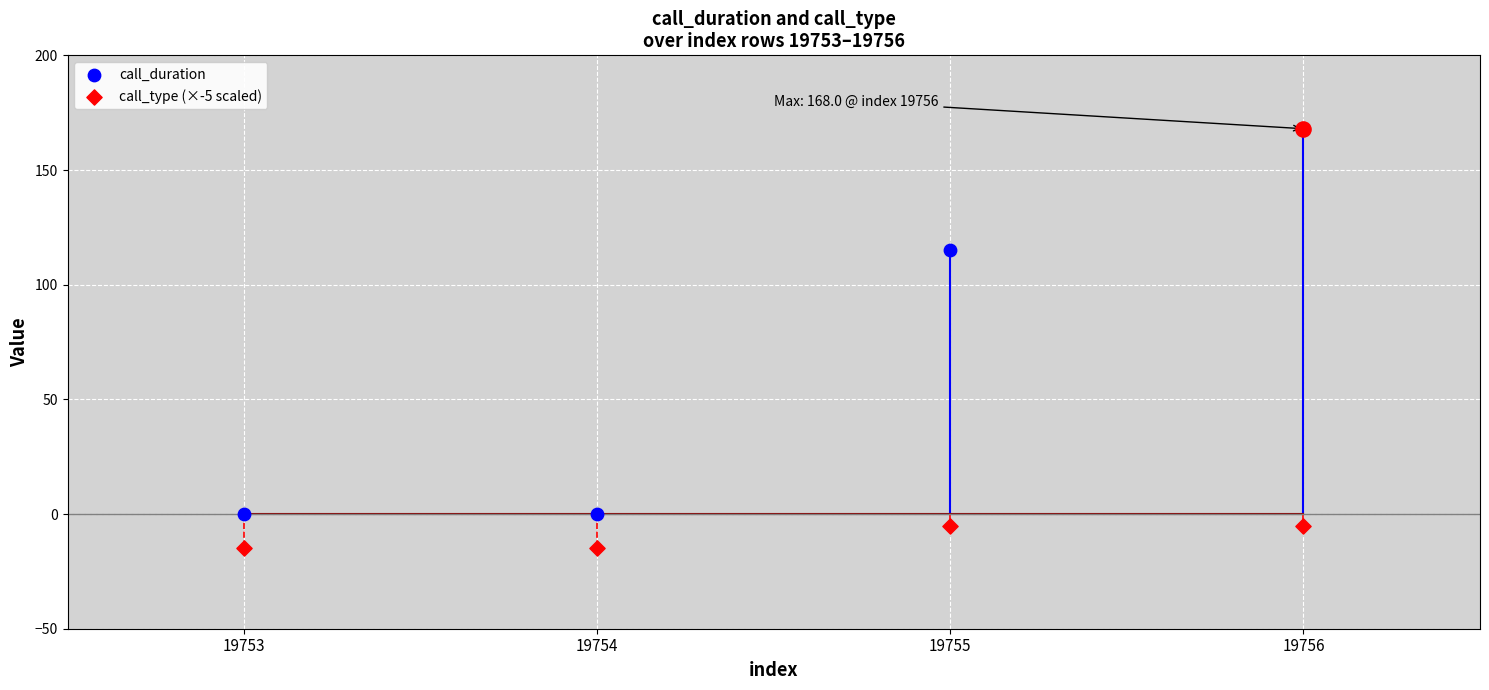

Is the value of call_type (×-5 scaled) at 19756 greater than the value of call_duration at 19755?

No